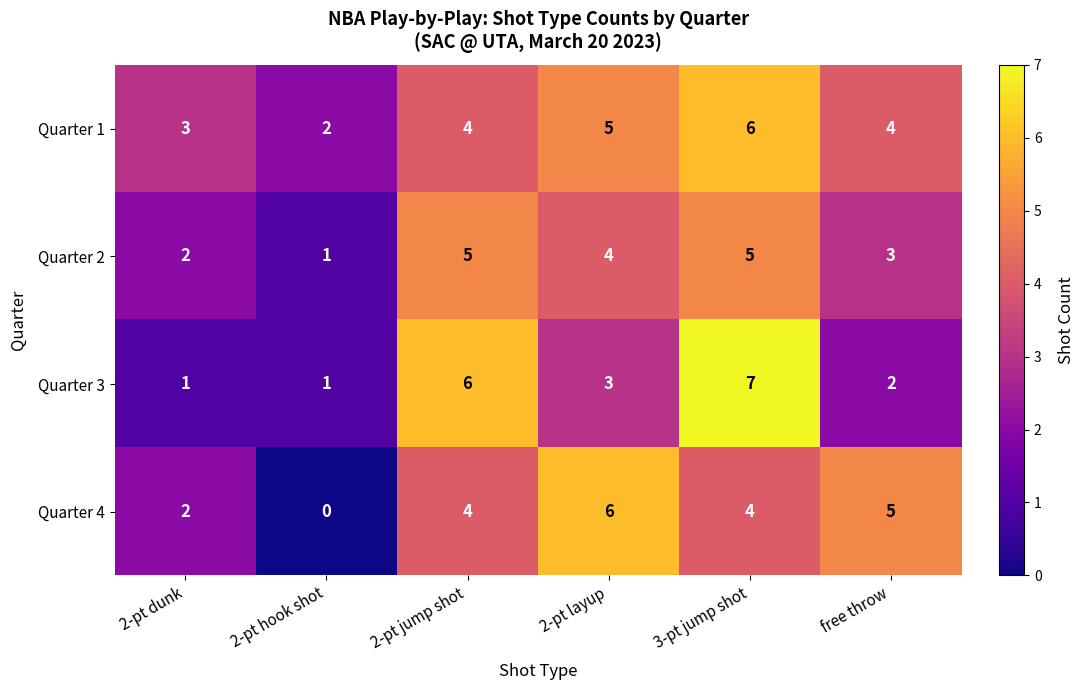

How many values in the Quarter 2 series are below 4?

3